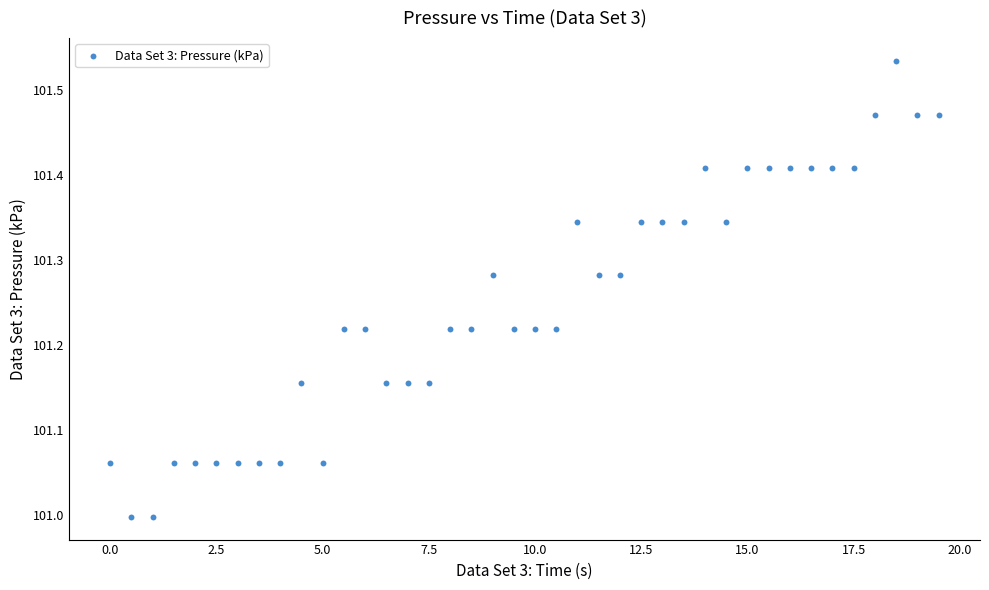

What is the range of Y values (max minus min)?

0.5